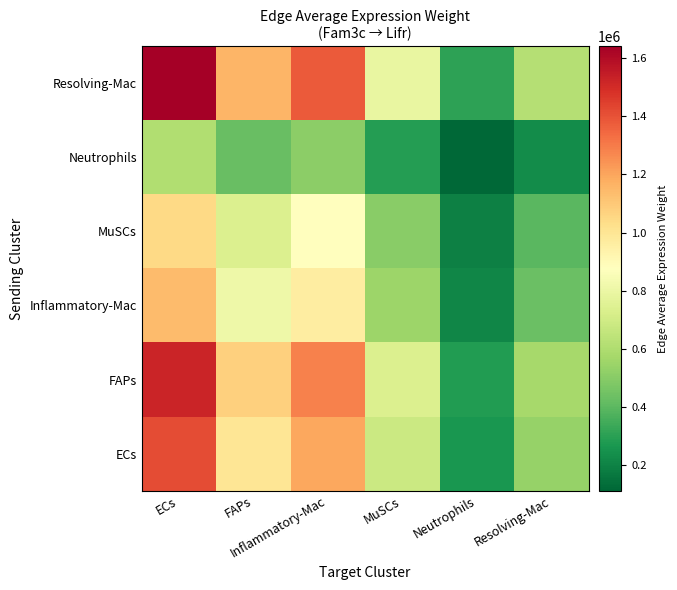

Reading left to right, extract all data points from this chart.

ECs: ECs=1414050.7	FAPs=997654.5	Inflammatory-Mac=1192903.1	MuSCs=682471.3	Neutrophils=265283.0	Resolving-Mac=532196.0
FAPs: ECs=1523758.5	FAPs=1075056.5	Inflammatory-Mac=1285453.3	MuSCs=735420.2	Neutrophils=285864.7	Resolving-Mac=573485.9
Inflammatory-Mac: ECs=1142229.6	FAPs=805876.6	Inflammatory-Mac=963592.9	MuSCs=551280.7	Neutrophils=214288.0	Resolving-Mac=429892.7
MuSCs: ECs=1045858.8	FAPs=737884.2	Inflammatory-Mac=882293.8	MuSCs=504768.8	Neutrophils=196208.4	Resolving-Mac=393622.3
Neutrophils: ECs=603346.5	FAPs=425678.8	Inflammatory-Mac=508987.4	MuSCs=291196.6	Neutrophils=113190.8	Resolving-Mac=227077.2
Resolving-Mac: ECs=1640070.9	FAPs=1157118.4	Inflammatory-Mac=1383575.3	MuSCs=791556.7	Neutrophils=307685.5	Resolving-Mac=617261.6